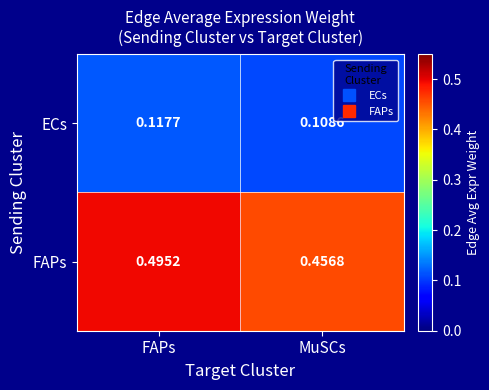

At FAPs, list the series in order from largest to smallest.

FAPs, ECs